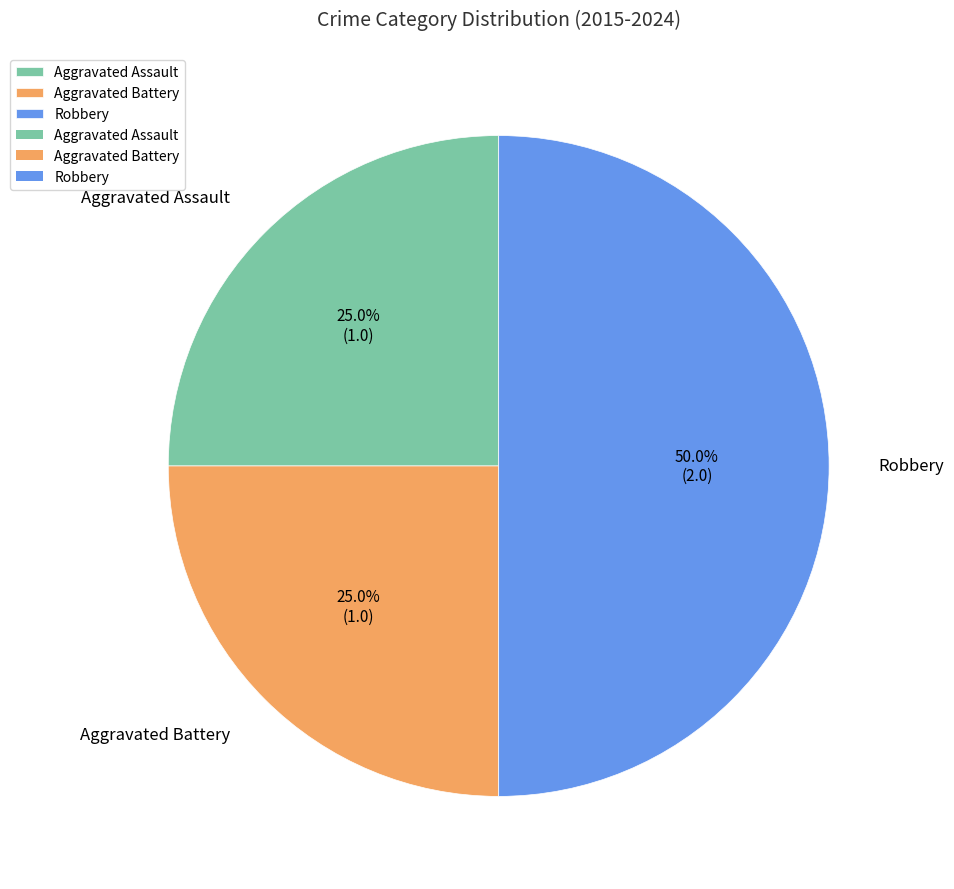

Is Aggravated Battery the majority of the pie?

No